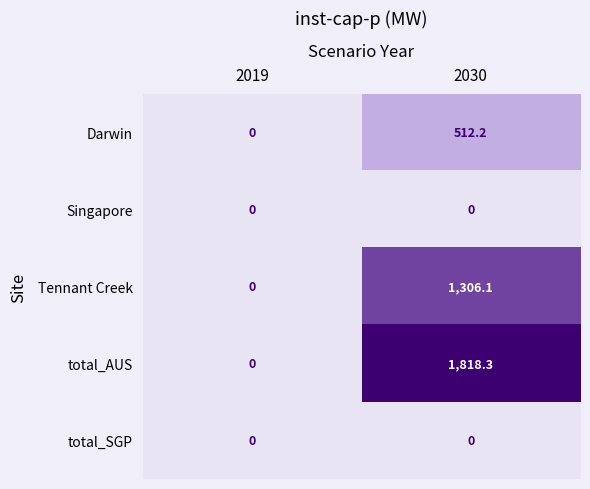

Between 2019 and 2030, which series saw the biggest shift?

total_AUS